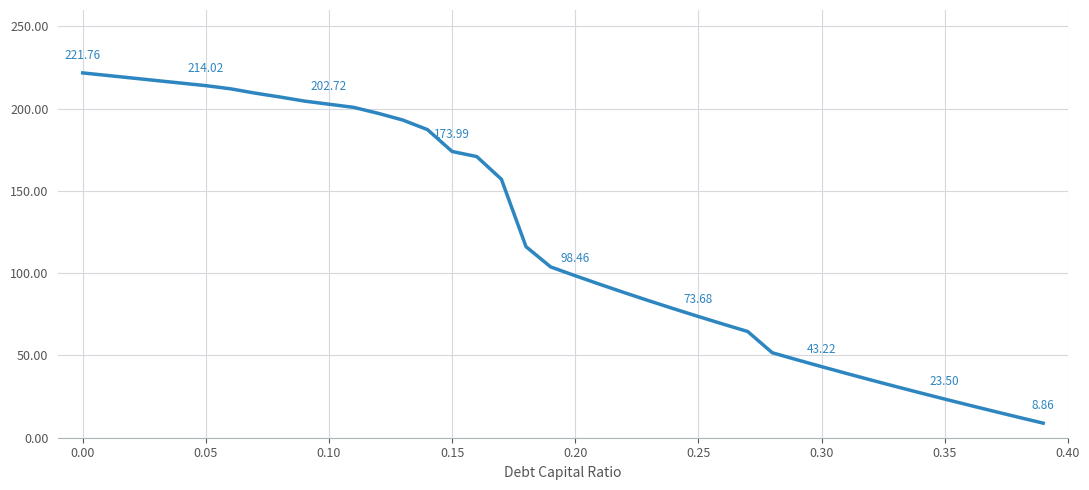

What is the difference between the maximum and minimum values?

212.9